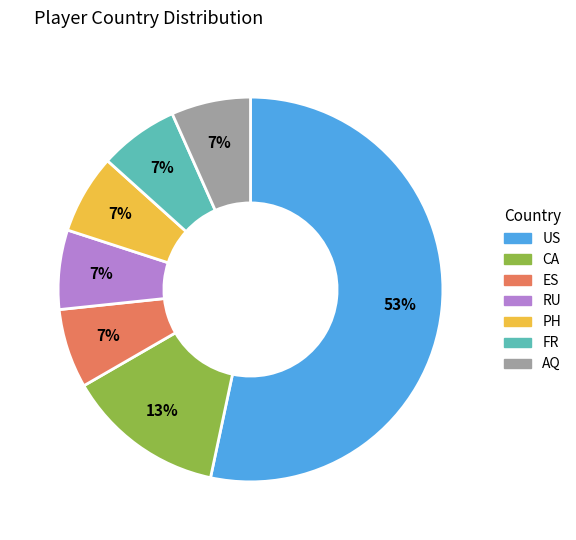

True or false: AQ accounts for 7% of the total.

True